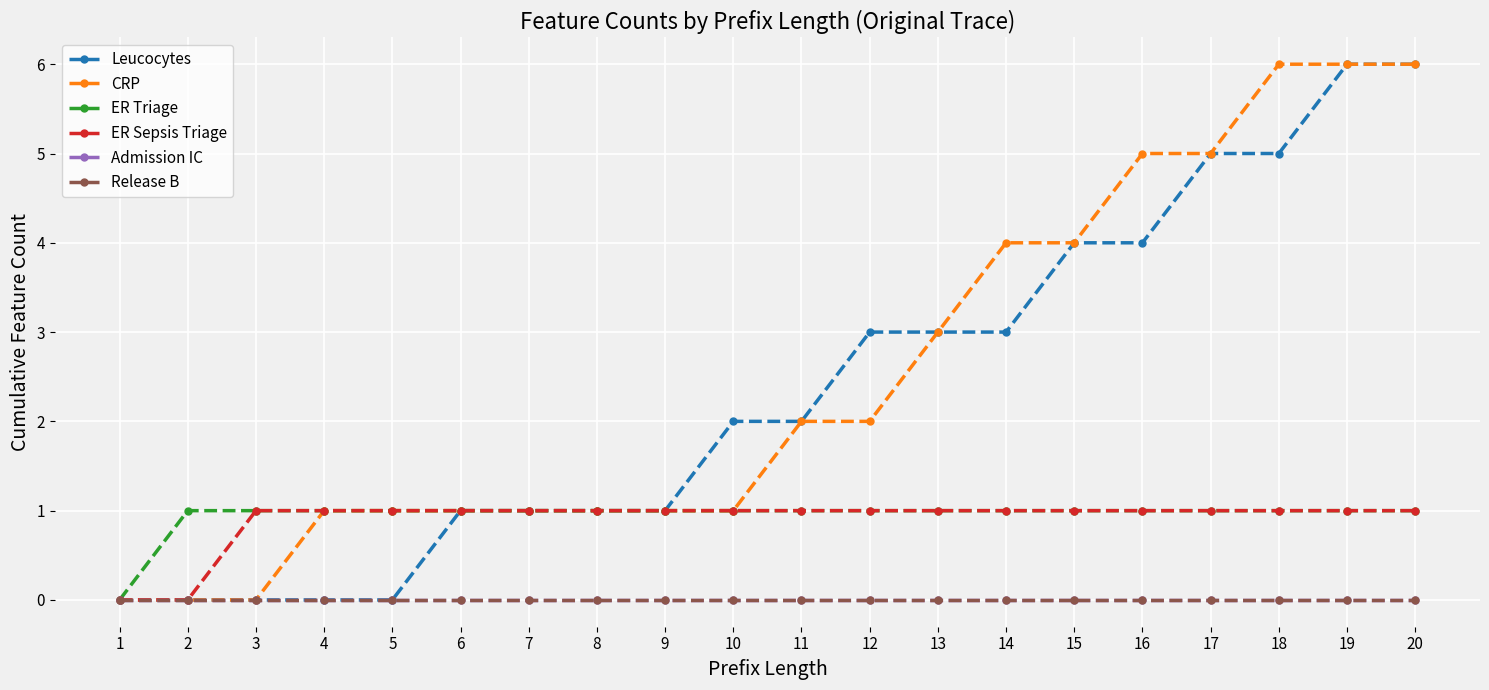

Is this an area chart (filled region under the line)?

No